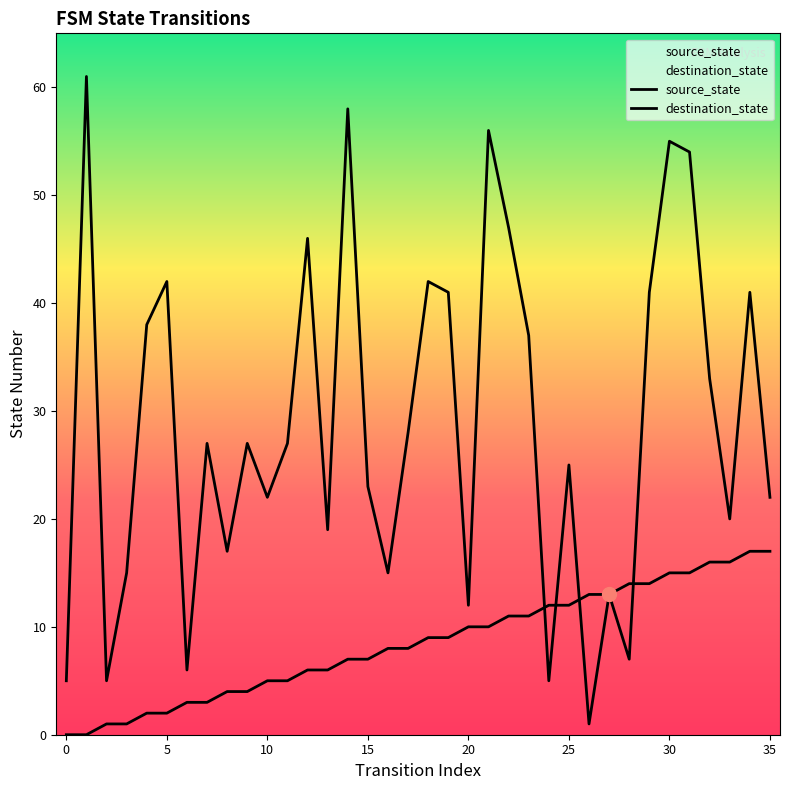

Reading left to right, transcribe all the data shown in this chart.

source_state: 0=0	1=0	2=1	3=1	4=2	5=2	6=3	7=3	8=4	9=4	10=5	11=5	12=6	13=6	14=7	15=7	16=8	17=8	18=9	19=9	20=10	21=10	22=11	23=11	24=12	25=12	26=13	27=13	28=14	29=14	30=15	31=15	32=16	33=16	34=17	35=17
destination_state: 0=5	1=61	2=5	3=15	4=38	5=42	6=6	7=27	8=17	9=27	10=22	11=27	12=46	13=19	14=58	15=23	16=15	17=28	18=42	19=41	20=12	21=56	22=47	23=37	24=5	25=25	26=1	27=13	28=7	29=41	30=55	31=54	32=33	33=20	34=41	35=22